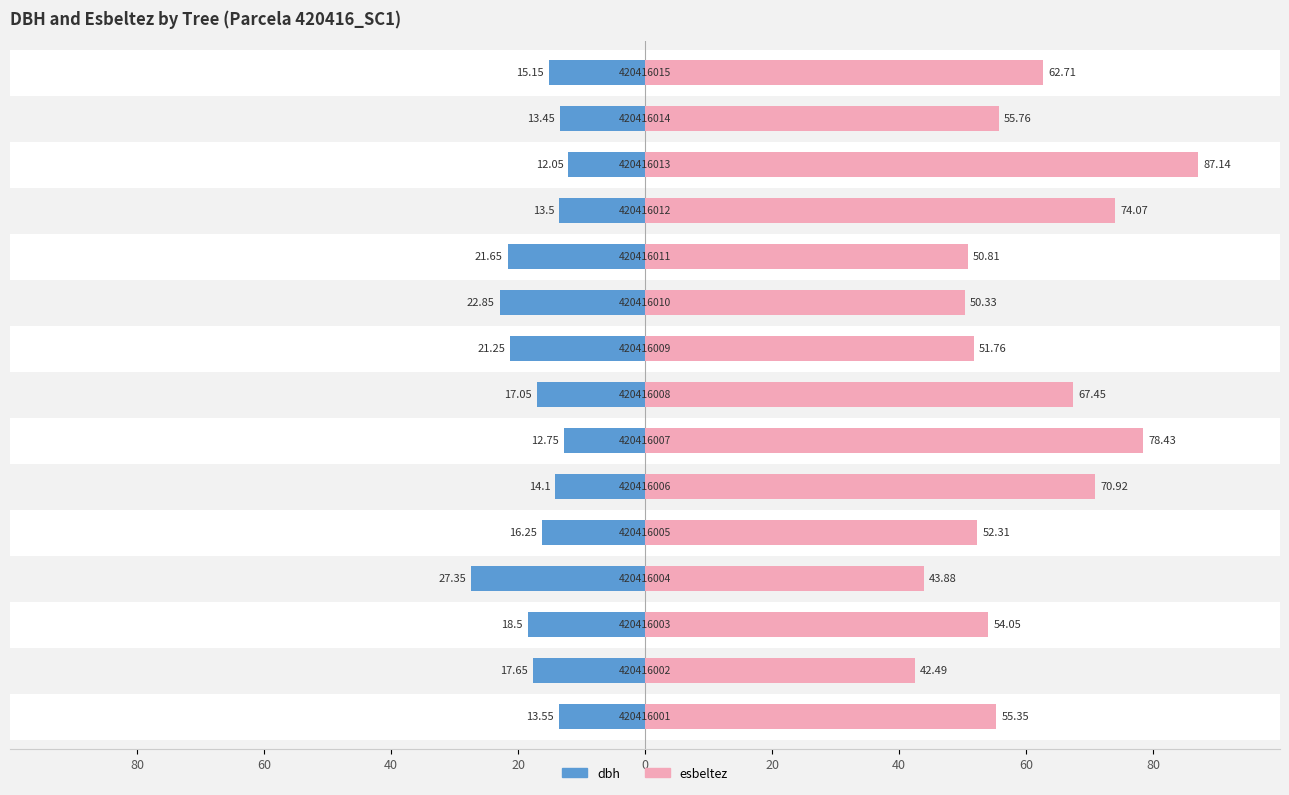

Which series has the widest spread of values?

esbeltez